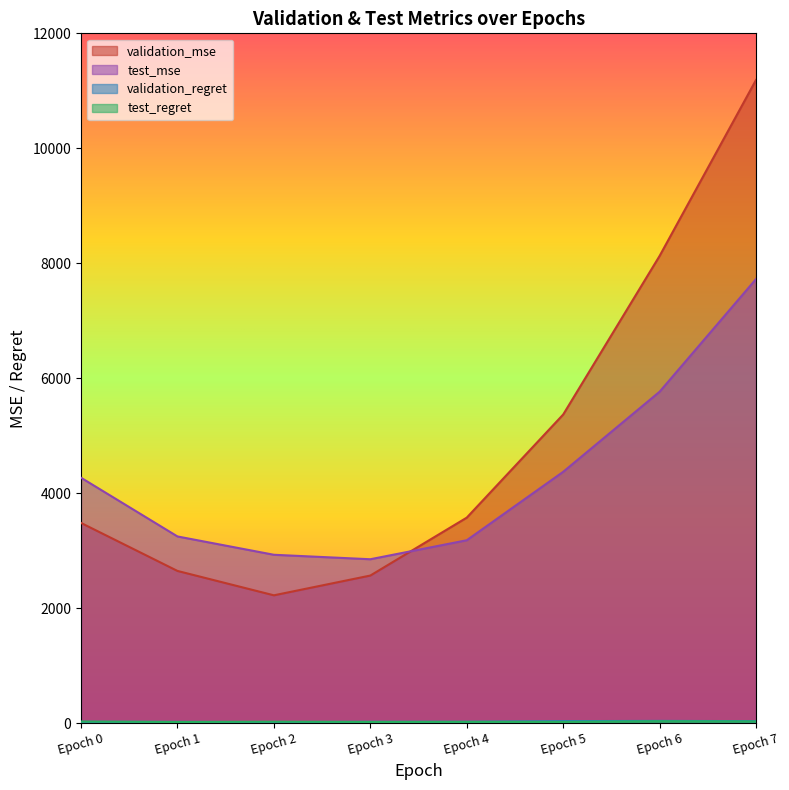

What is the value of the test_regret point at the 8th from the left?

30.4